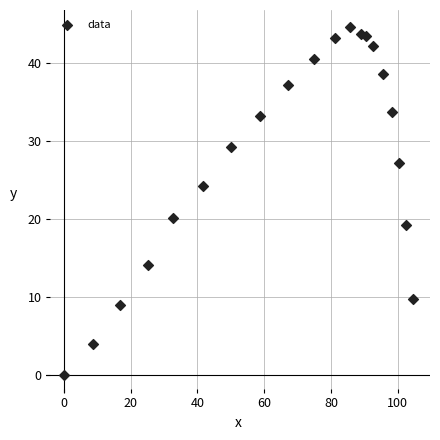

What is the range of Y values (max minus min)?

44.5